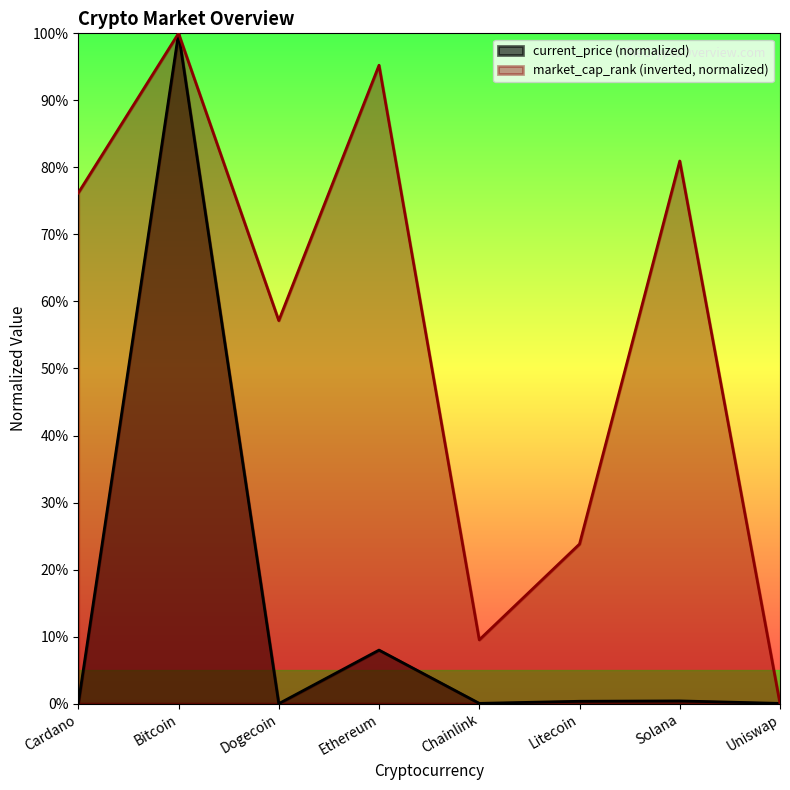

How many times do market_cap_rank and current_price cross each other?

1